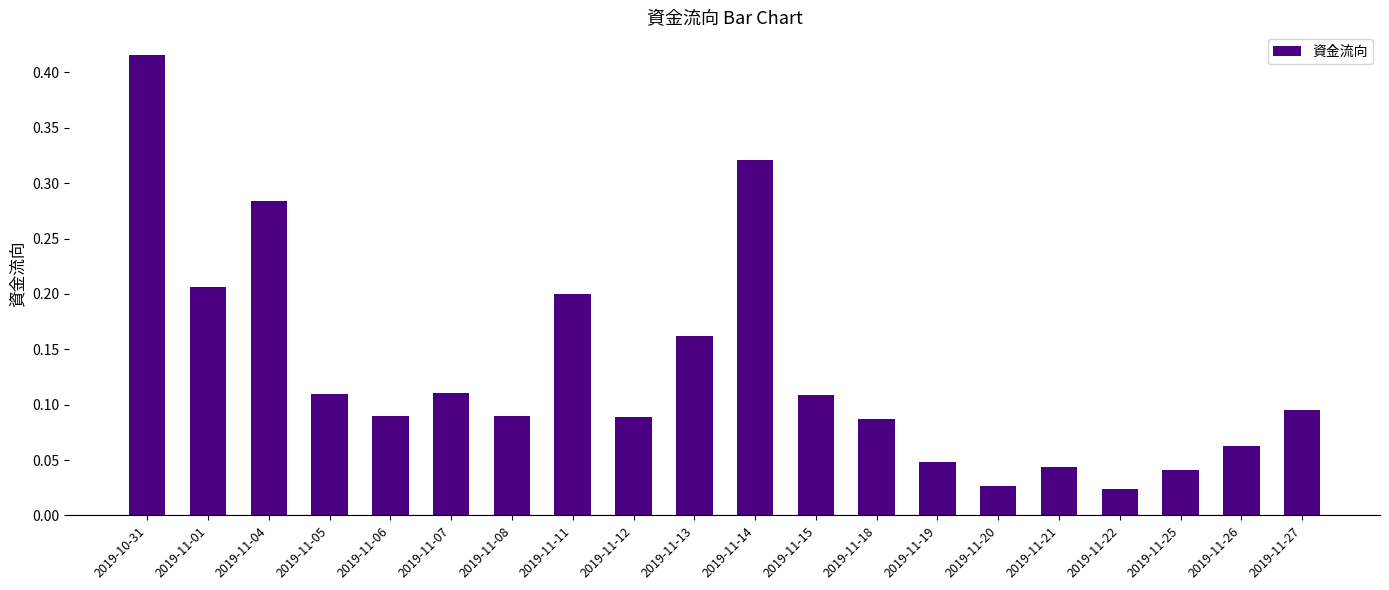

True or false: the data shows 0.1 at 2019-11-14.

False